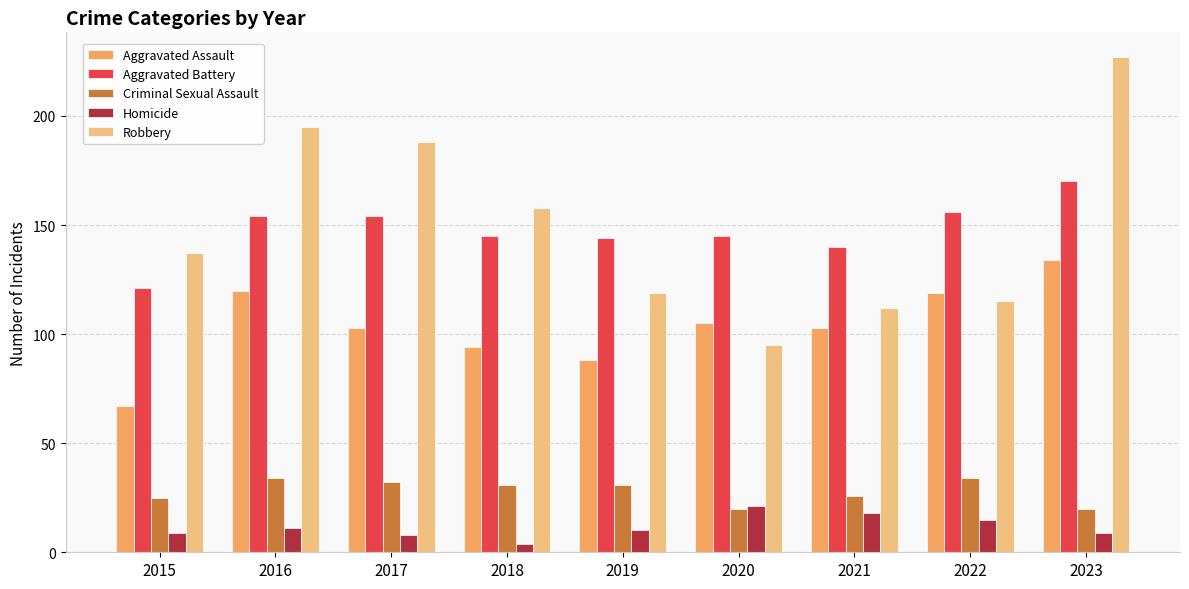

What is the spread (max minus min) of values at 2023?

218